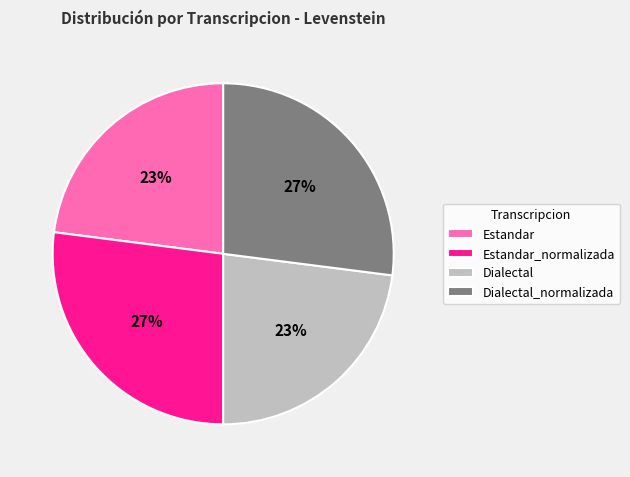

To the nearest percent, what is the difference between the largest and smallest slice percentages?

4%